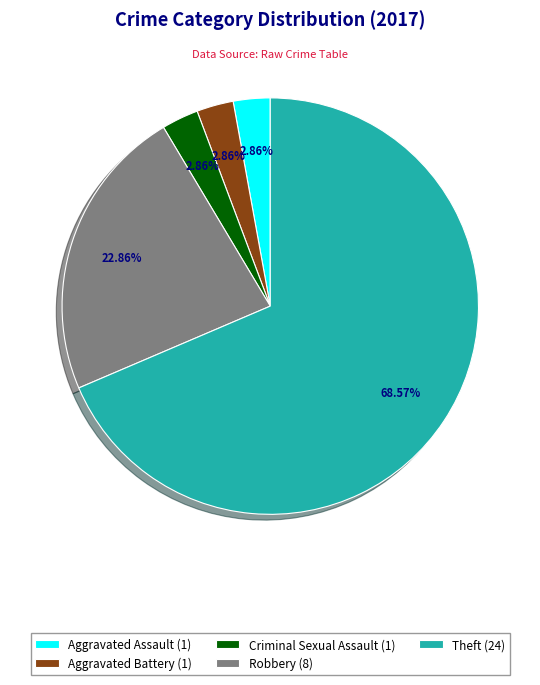

How many slices are in this pie chart?

5